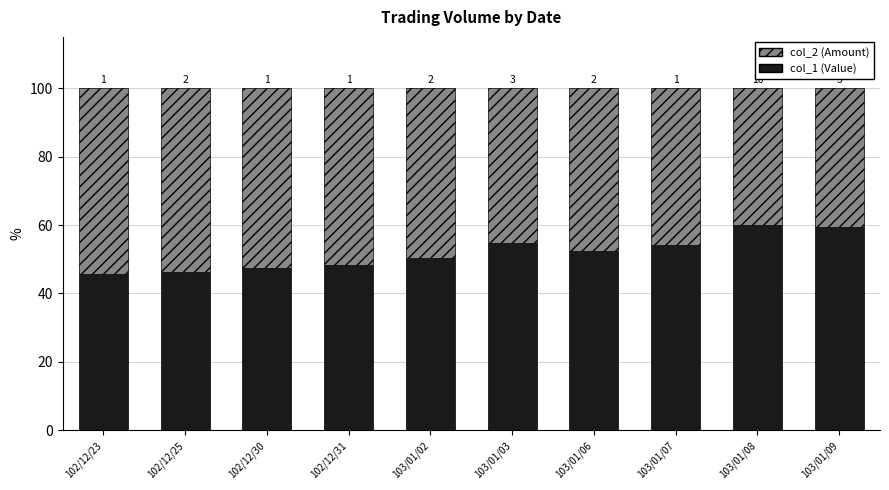

How many bars are there in total?

10